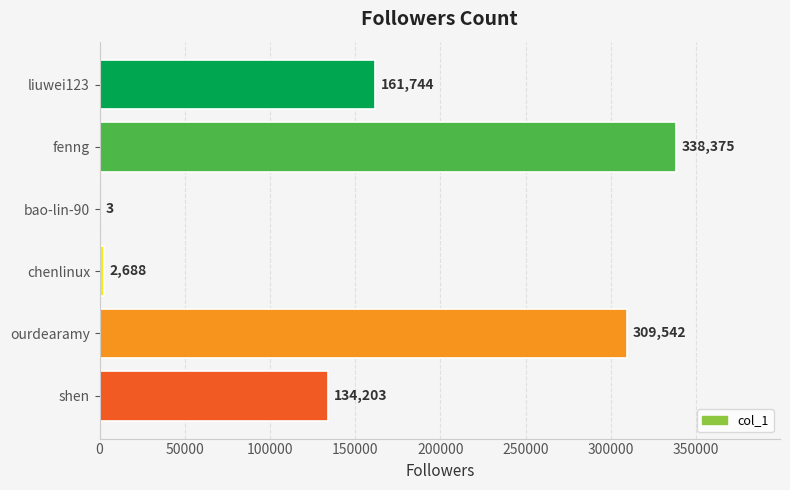

What value does the data have at ourdearamy?

309542